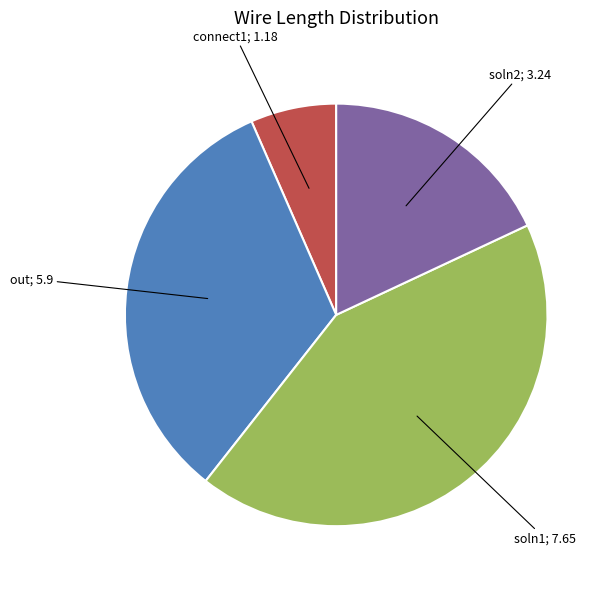

Does any single category account for the majority?

No